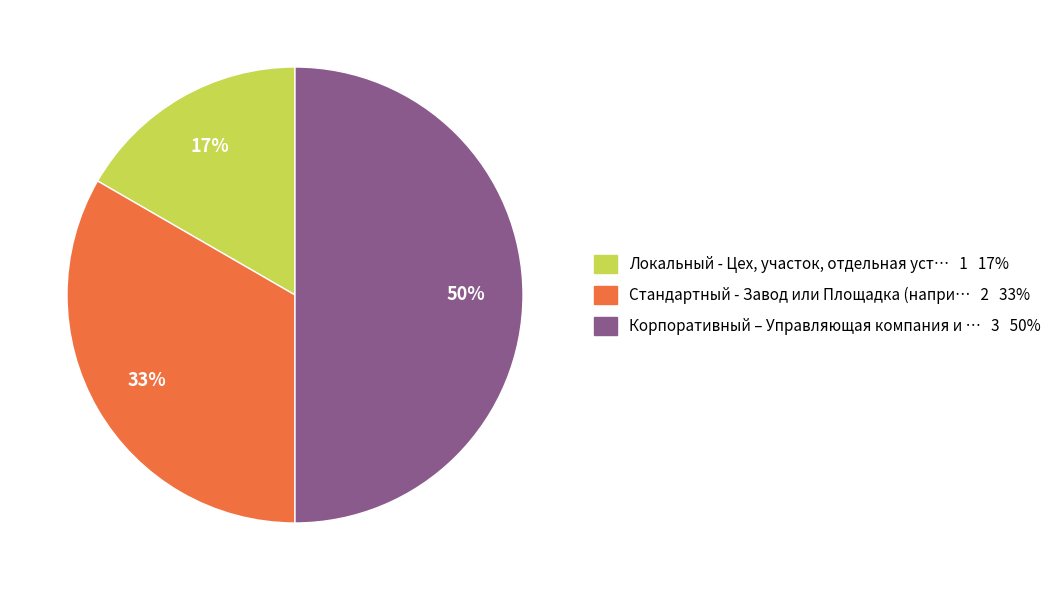

The Стандартный - Завод или Площадка (напри… 2 33% slice represents 41% of the pie. True or false?

False